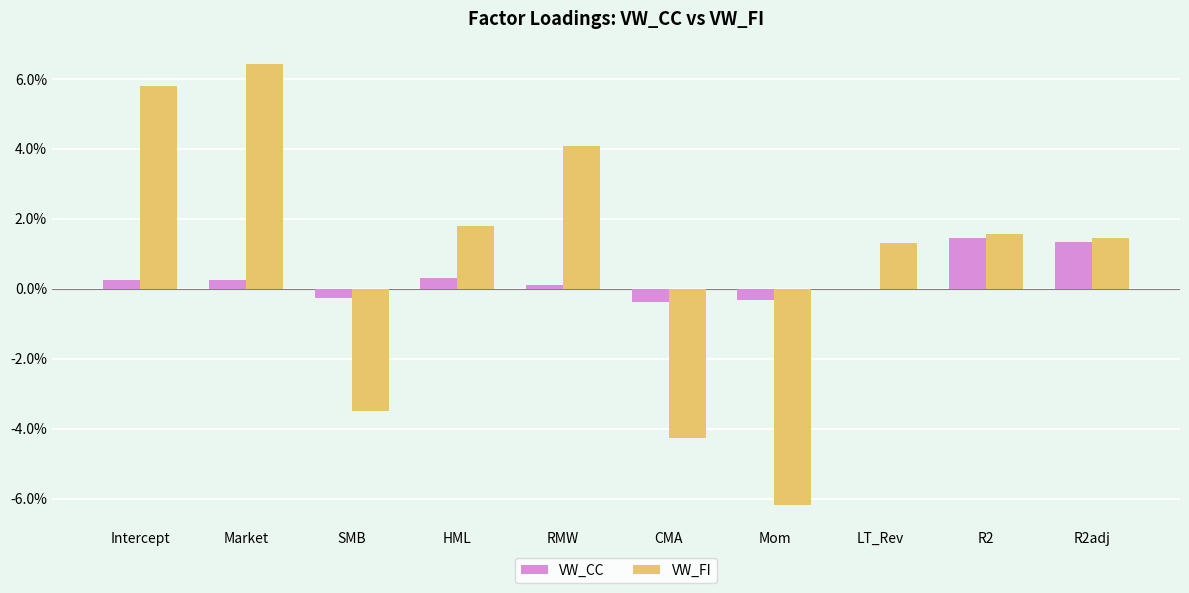

Reading right to left, what are all the values shown in this chart?

VW_CC: 0.0	0.0	0.0	-0.0	-0.0	0.0	0.0	-0.0	0.0	0.0
VW_FI: 0.0	0.0	0.0	-0.1	-0.0	0.0	0.0	-0.0	0.1	0.1